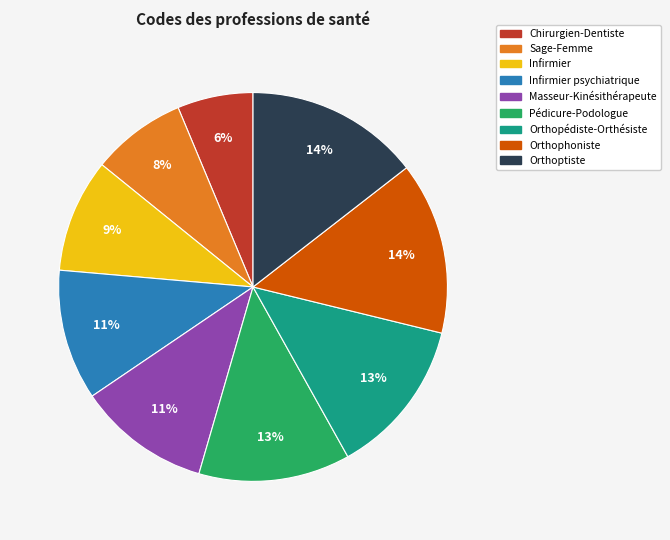

What is the ratio of the value at Orthoptiste to the value at Masseur-Kinésithérapeute?

1.3